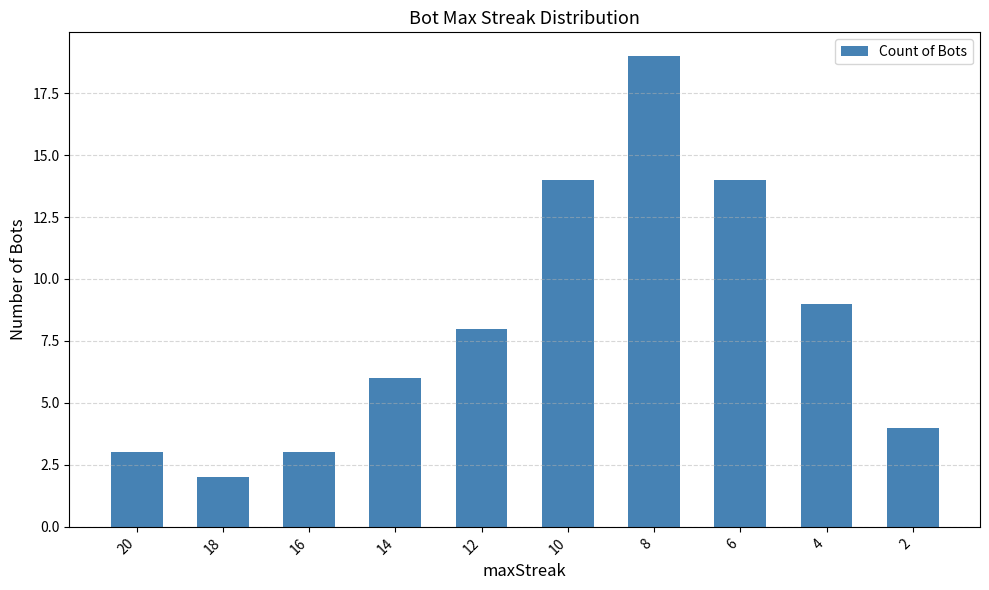

Which label corresponds to the smallest value in the chart?

18